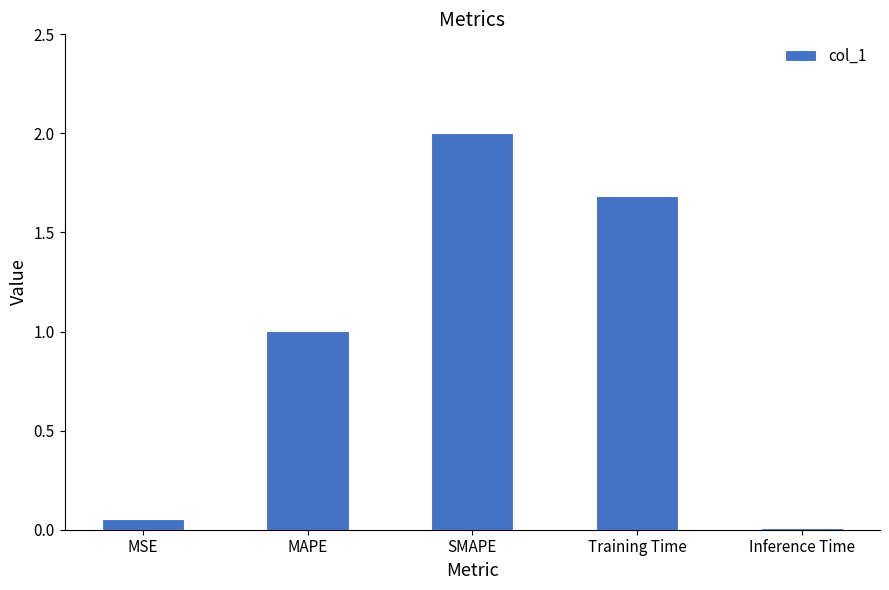

True or false: the data shows 2.0 at SMAPE.

True